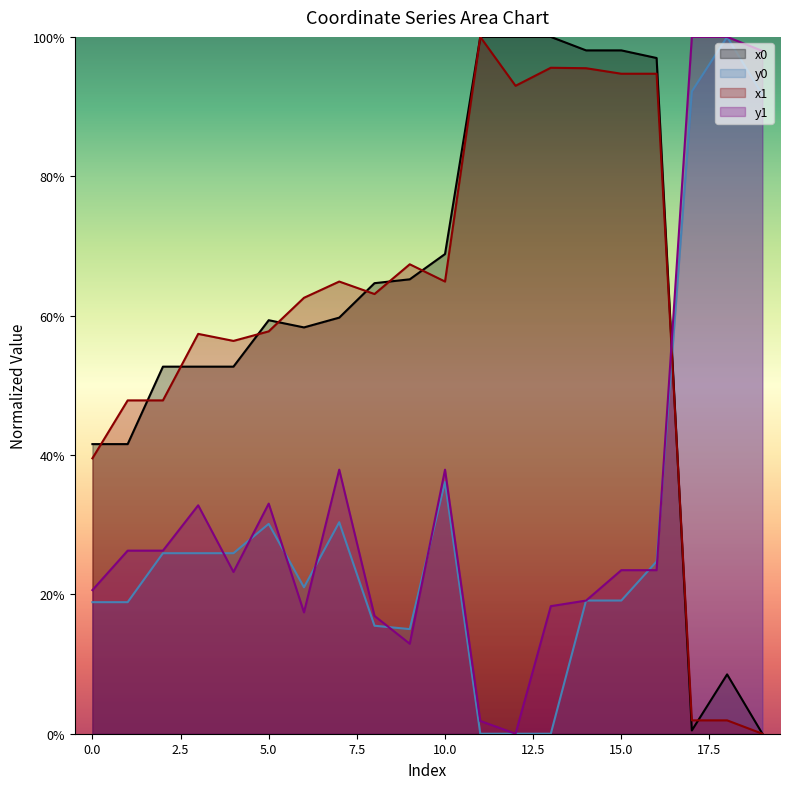

Reading left to right, list all the values displayed in this chart.

x0: 41.6	41.6	52.7	52.7	52.7	59.3	58.3	59.7	64.7	65.2	68.8	100.0	100.0	100.0	98.1	98.1	97.0	0.5	8.5	0.0
y0: 18.9	18.9	25.9	25.9	25.9	30.1	21.0	30.4	15.5	15.0	36.1	0.0	0.0	0.0	19.1	19.1	24.7	92.2	100.0	91.7
x1: 39.5	47.8	47.8	57.4	56.4	57.7	62.6	64.9	63.1	67.4	64.9	100.0	93.0	95.6	95.5	94.7	94.7	1.9	1.9	0.0
y1: 20.6	26.3	26.3	32.8	23.2	33.0	17.4	37.9	16.9	12.9	37.9	1.8	0.0	18.3	19.1	23.5	23.5	100.0	100.0	98.0